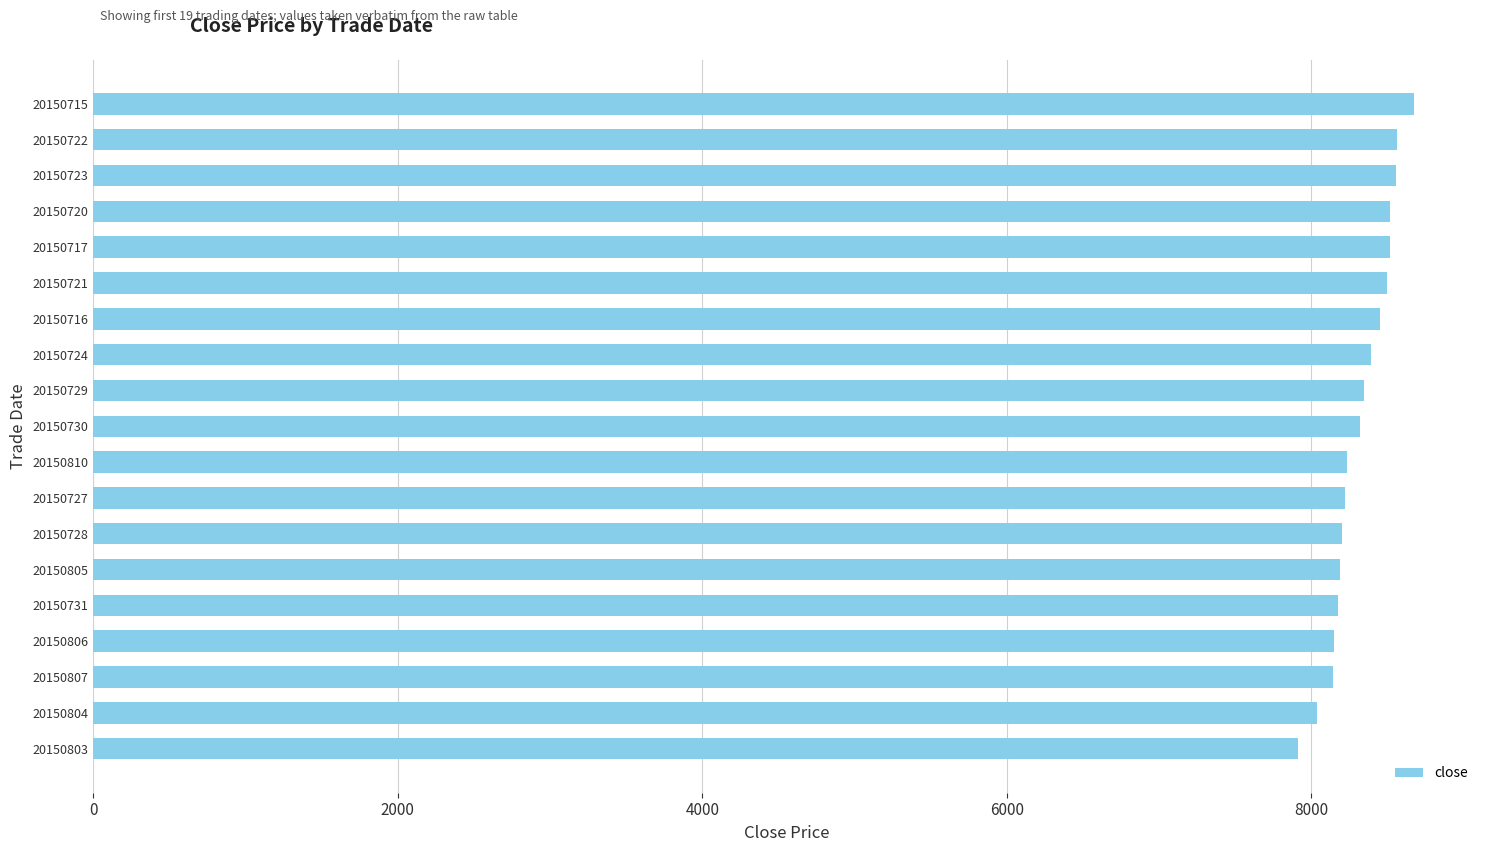

What is the label of the 8th bar from the bottom?

20150727